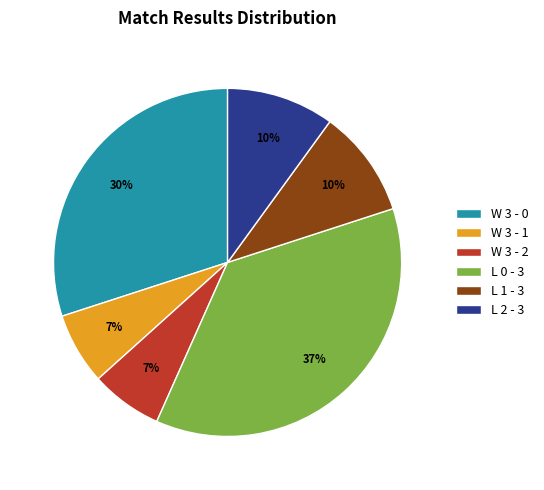

True or false: L 1 - 3 accounts for 10% of the total.

True